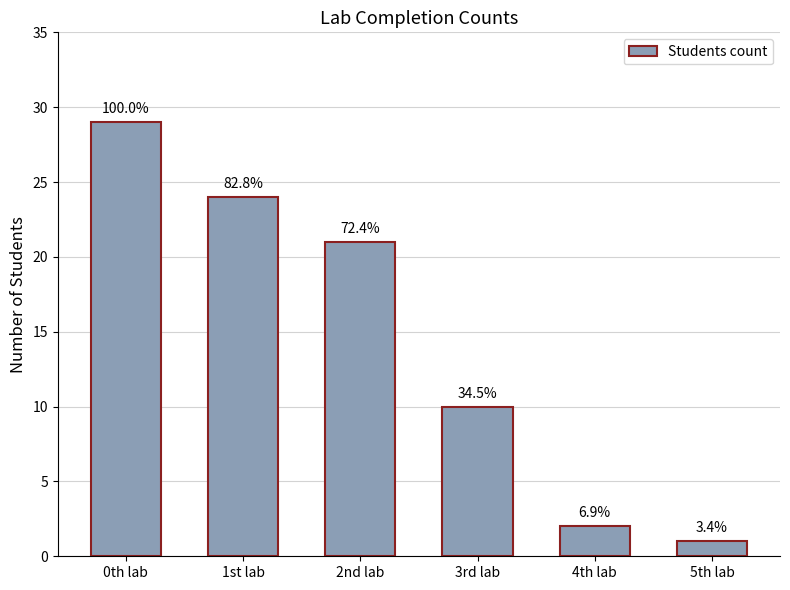

Is it true that the value at 3rd lab is 3?

False